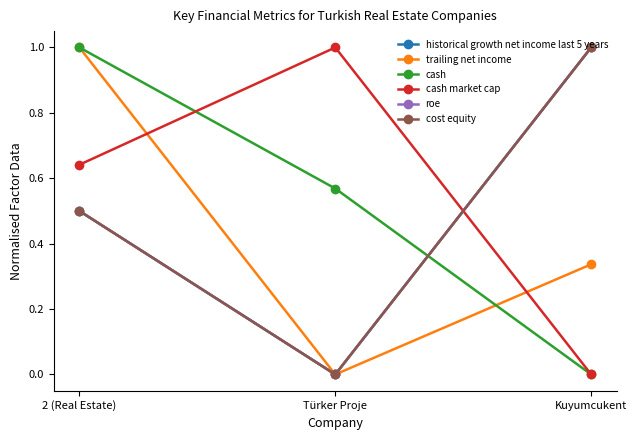

Is this an area chart (filled region under the line)?

No